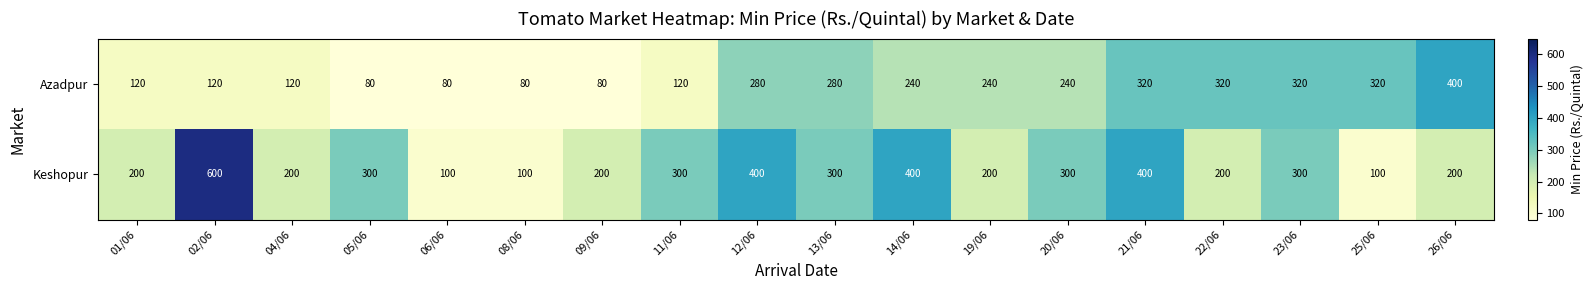

Rank the series by their average value, from highest to lowest.

Keshopur, Azadpur